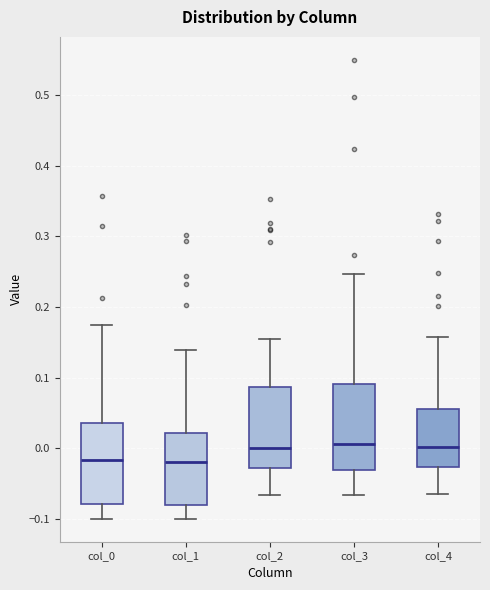

Reading left to right, read every box against the y-axis: the position of its median line, the range the box covers, and the ends of its whiskers. The values are not printed on the chart, so give them approximately, as read against the axis.

col_0: median -0.02, box -0.08 to 0.04, whiskers -0.10 to 0.17
col_1: median -0.02, box -0.08 to 0.02, whiskers -0.10 to 0.14
col_2: median 0.00, box -0.03 to 0.09, whiskers -0.07 to 0.15
col_3: median 0.01, box -0.03 to 0.09, whiskers -0.07 to 0.25
col_4: median 0.00, box -0.03 to 0.06, whiskers -0.06 to 0.16